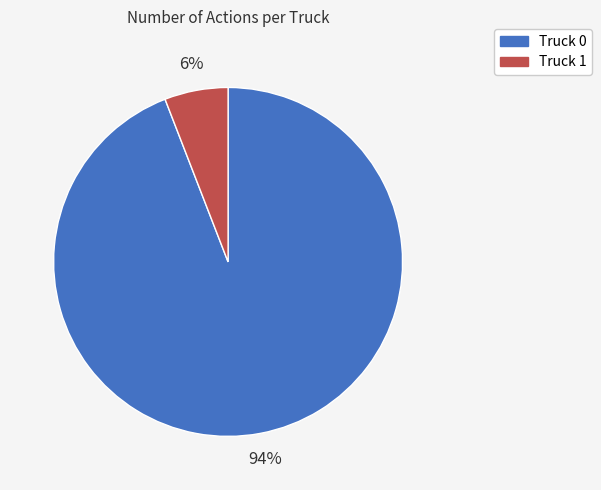

To the nearest percent, what is the difference between the Truck 0 and Truck 1 slice percentages?

88%